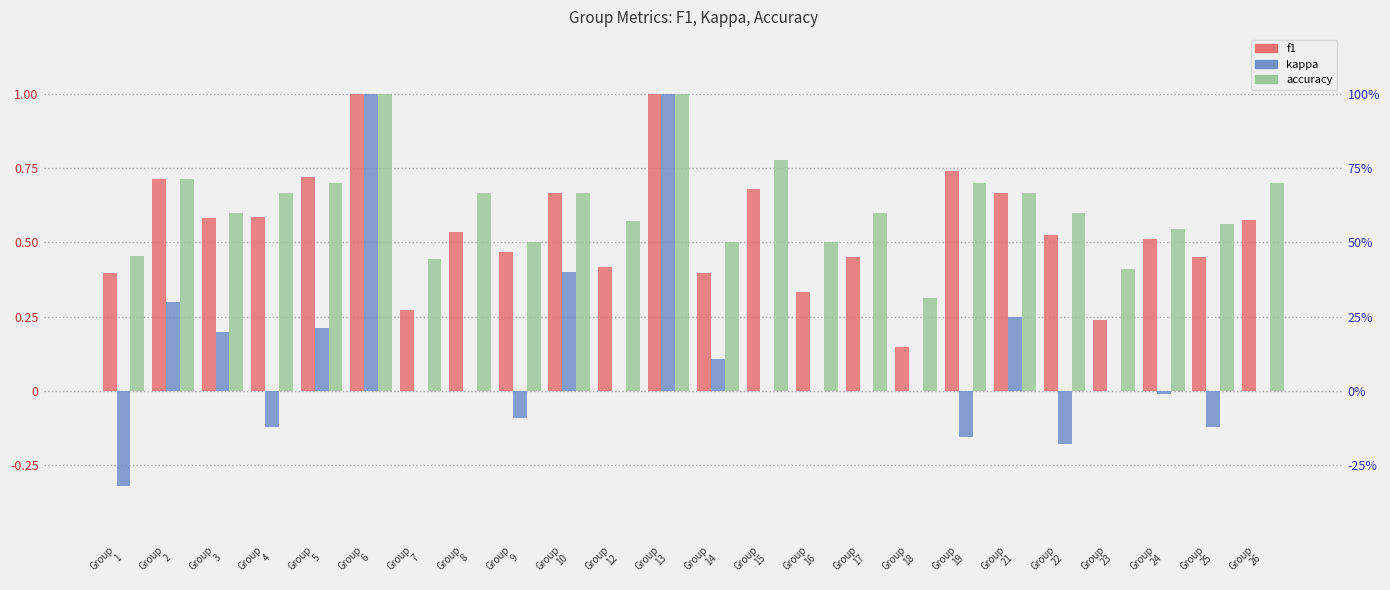

Rank the series by their maximum value, from lowest to highest.

f1, kappa, accuracy